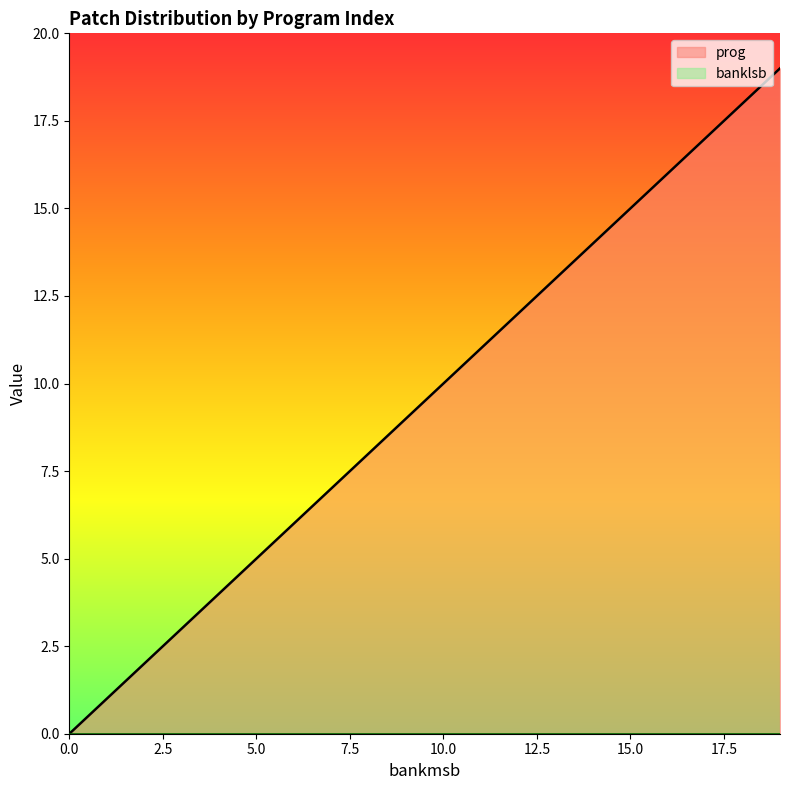

What is the maximum value shown in the chart?

19